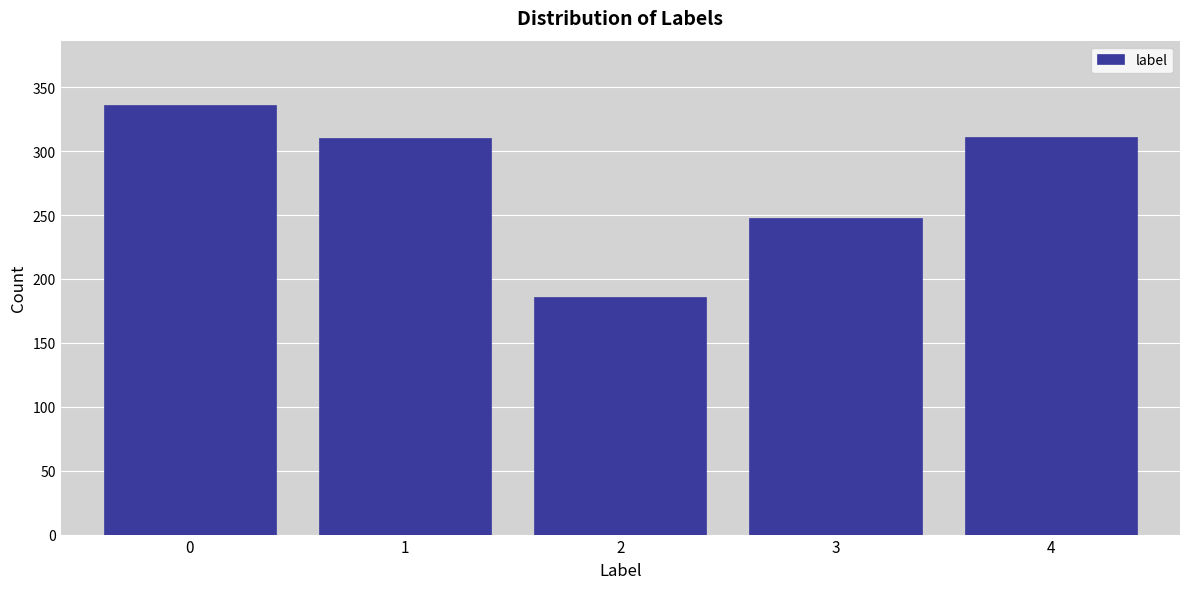

What is the change in value from 2 to 4?

+125